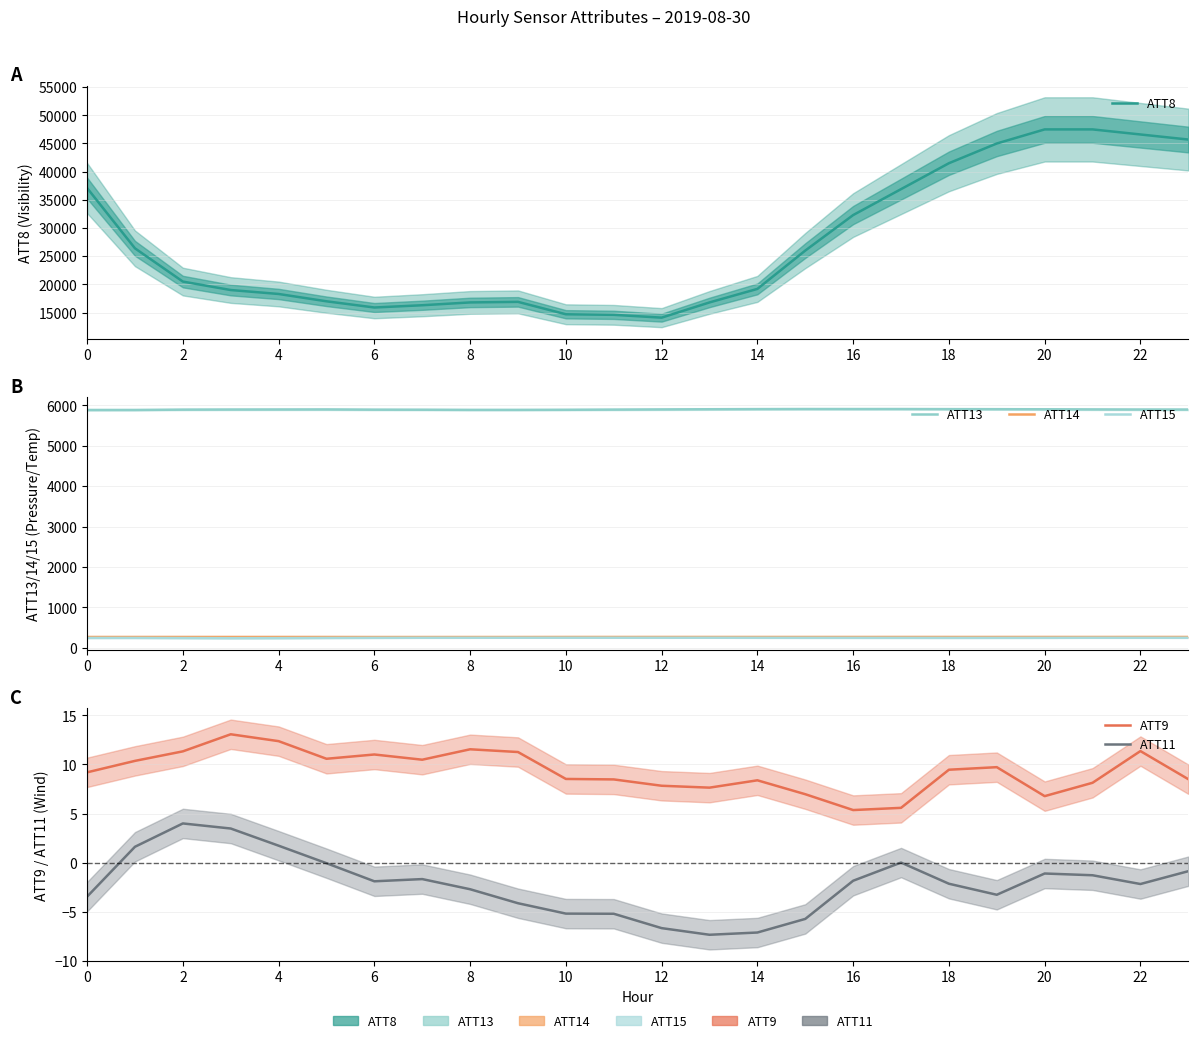

True or false: ATT8 and ATT11 cross at least once.

False